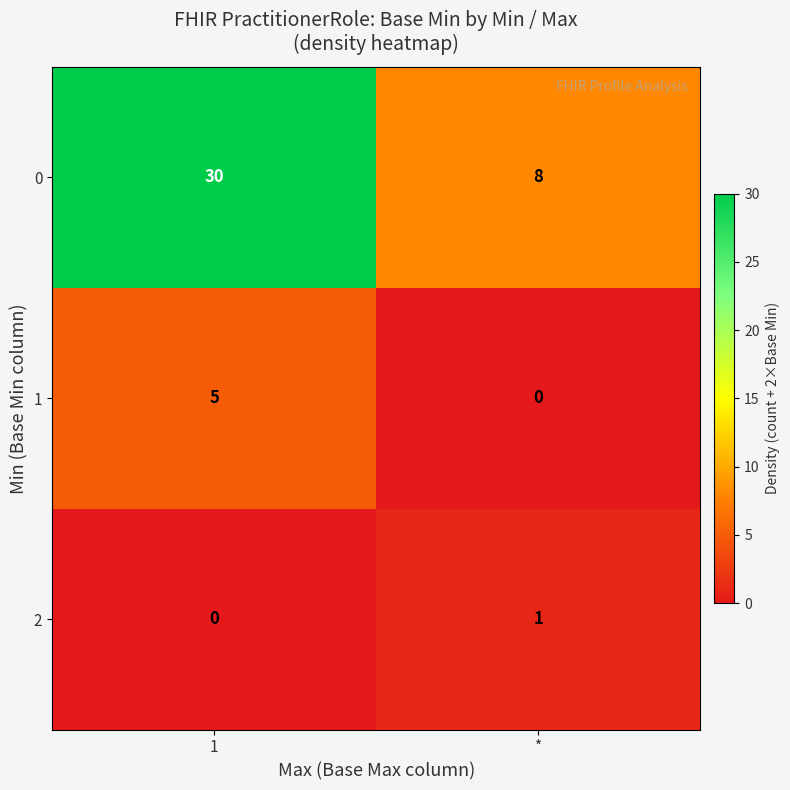

Read the 1 value at 1.

5